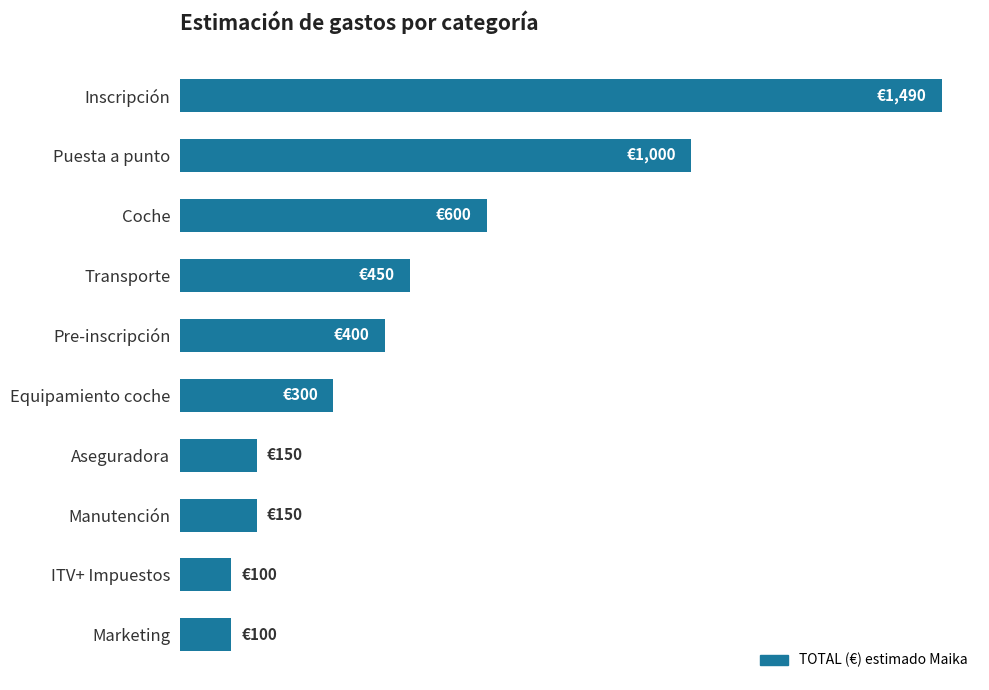

Does the chart contain any negative values?

No